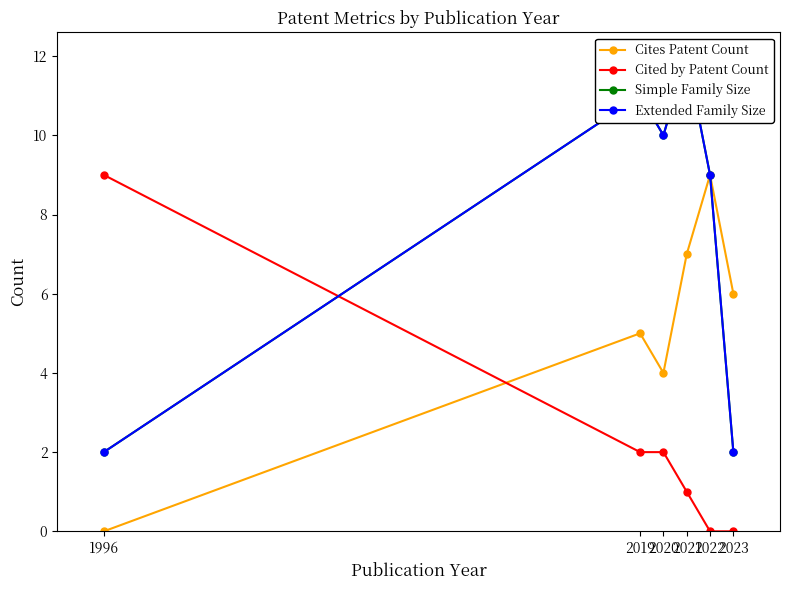

What is the sum of the Cited by Patent Count values at 2022 and 2021?

1